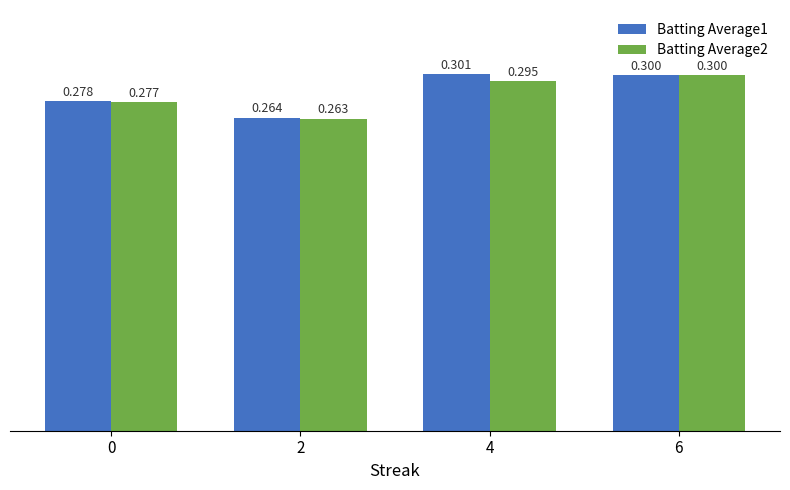

Which series has the largest total across all categories?

Batting Average1